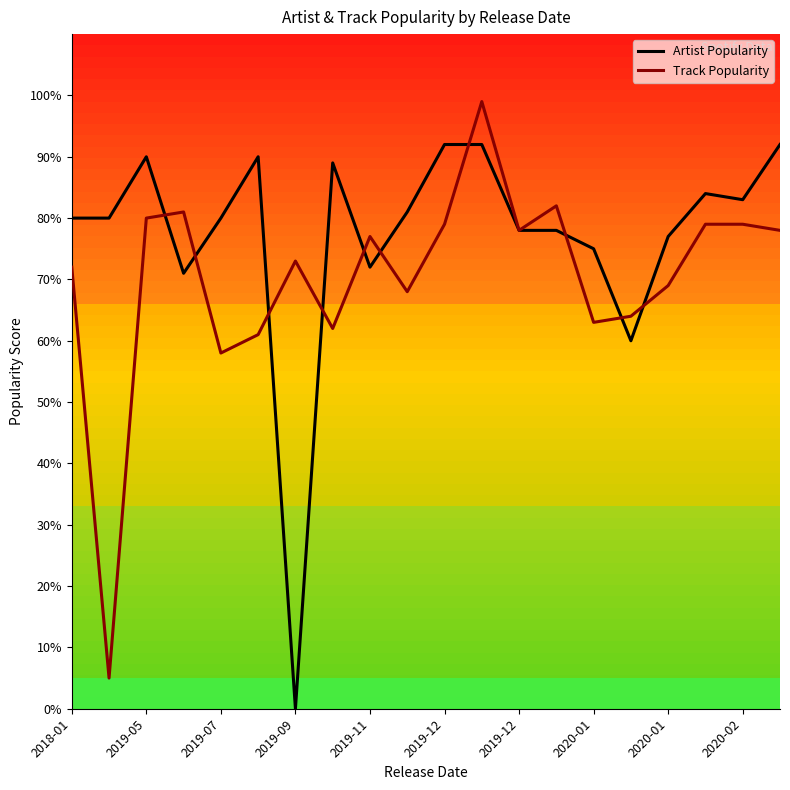

What is the greatest value displayed?

99